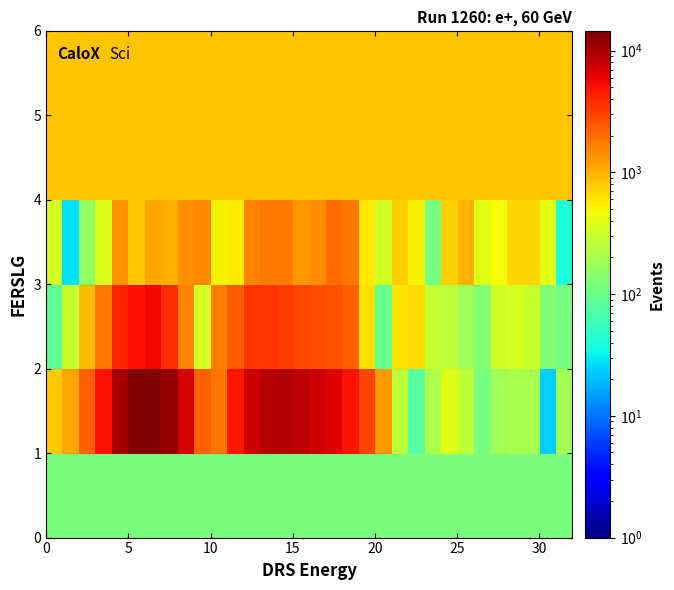

At how many categories does at least one series exceed 6836?

10